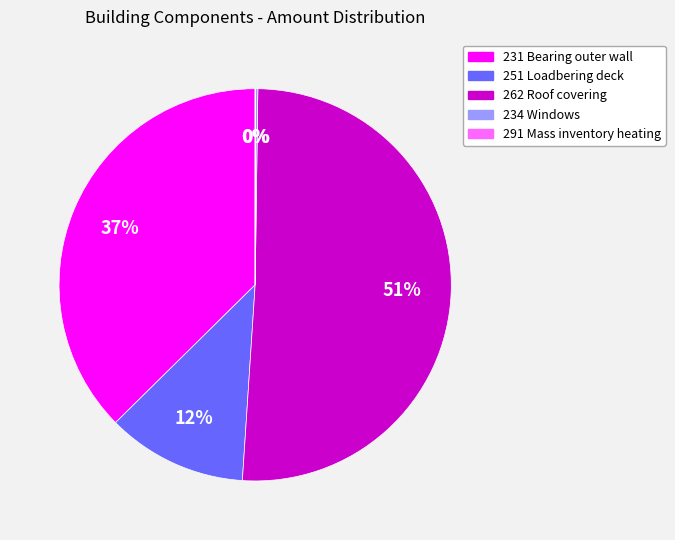

Which slice is the largest?

262 Roof covering